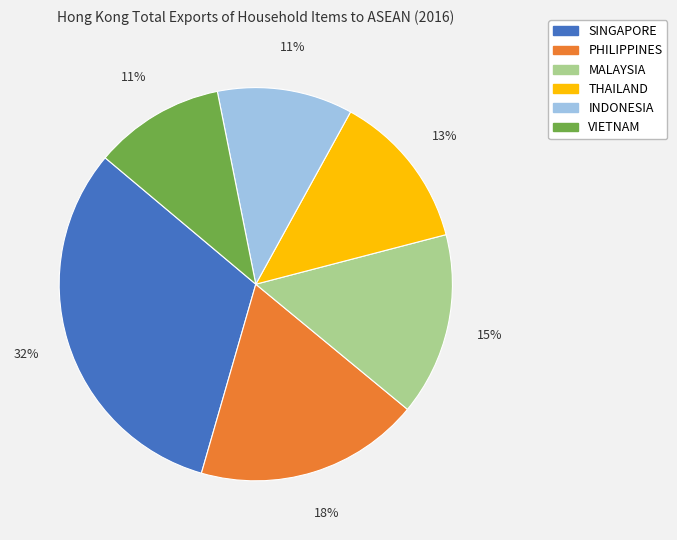

To the nearest percent, what is the average slice percentage?

17%